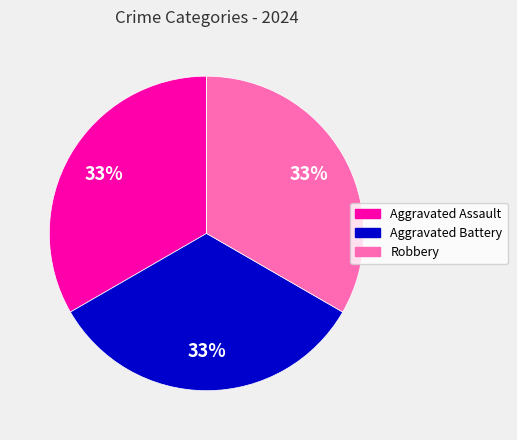

Does any single category account for the majority?

No